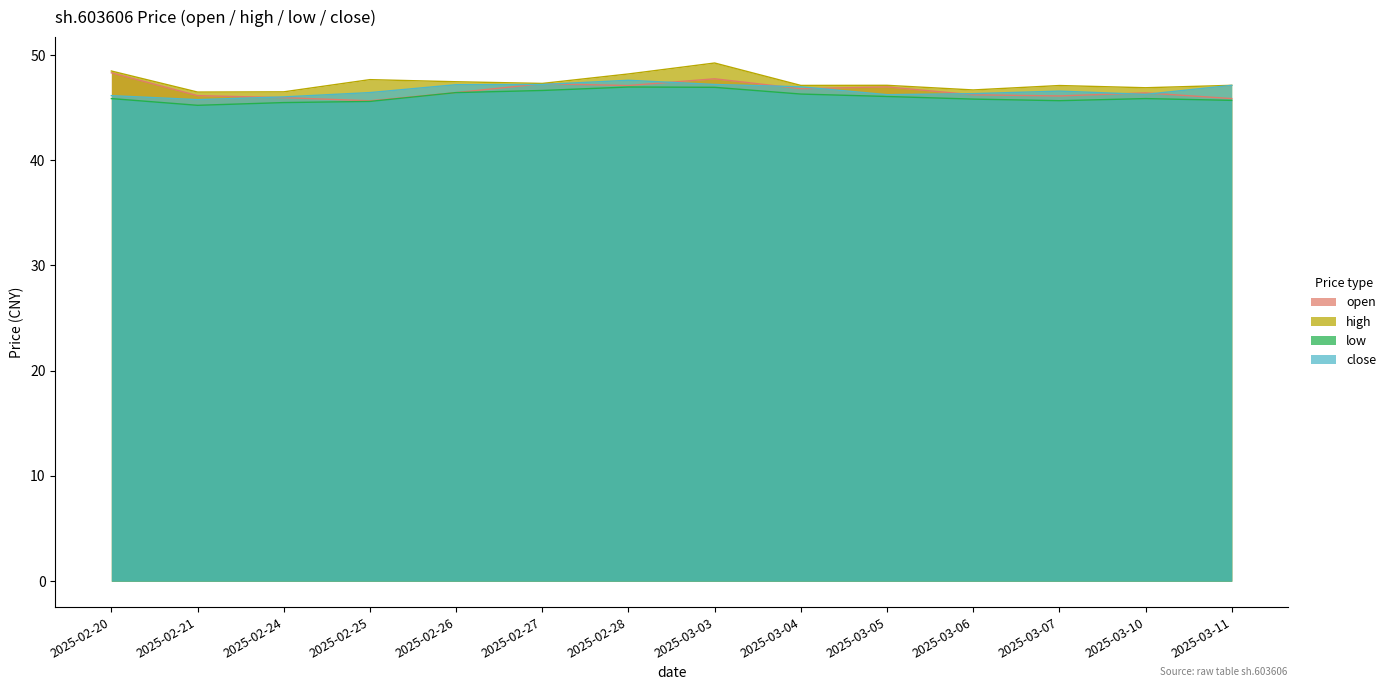

In low, how many points are lower than both neighbors (excluding endpoints)?

2